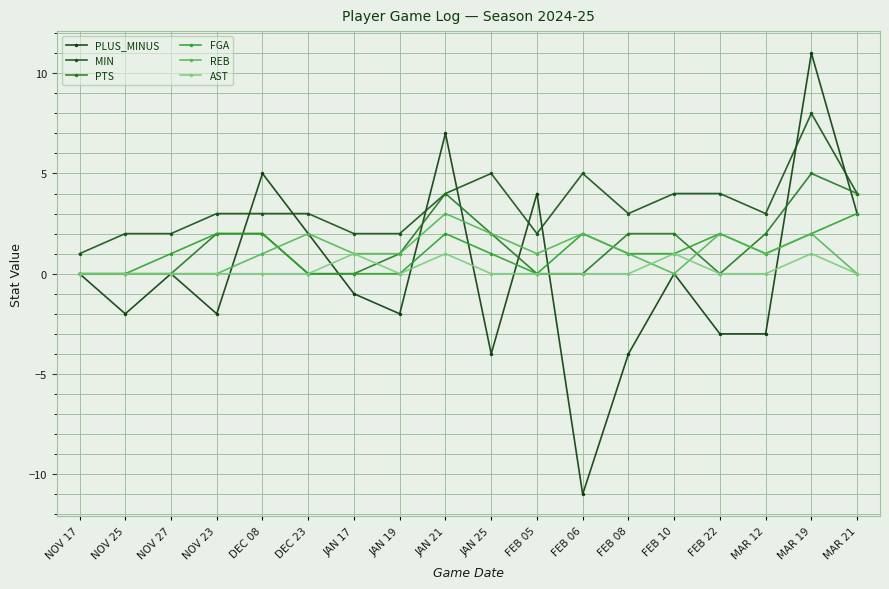

In AST, how many points are higher than both neighbors (excluding endpoints)?

4